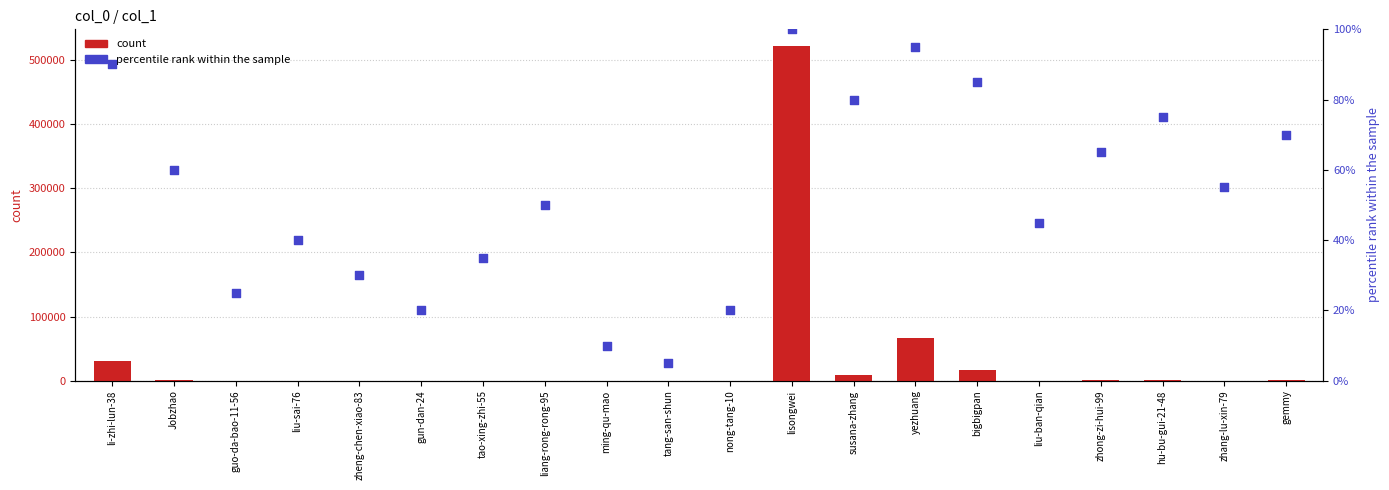

At which category is the sum across all series the highest?

lisongwei